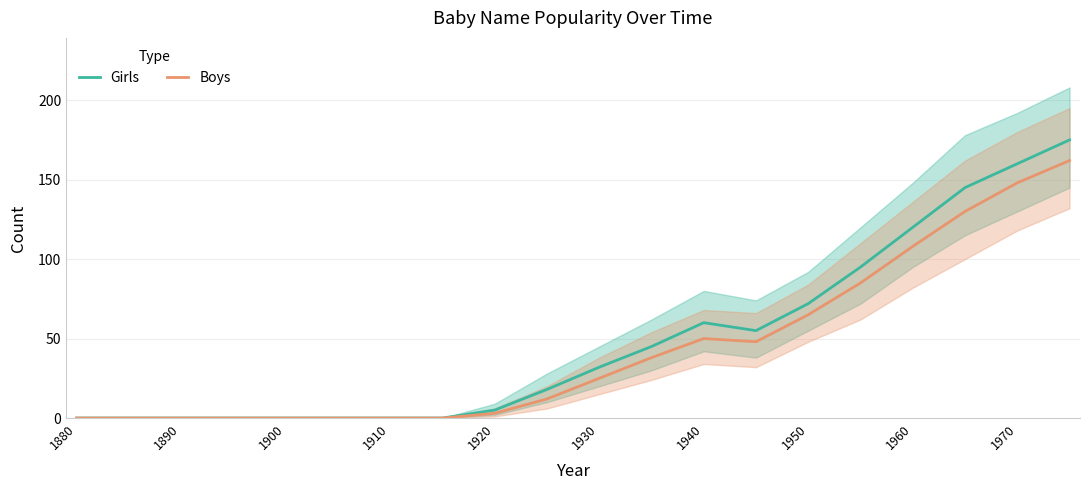

The value of Girls at 1880 is 0. True or false?

True